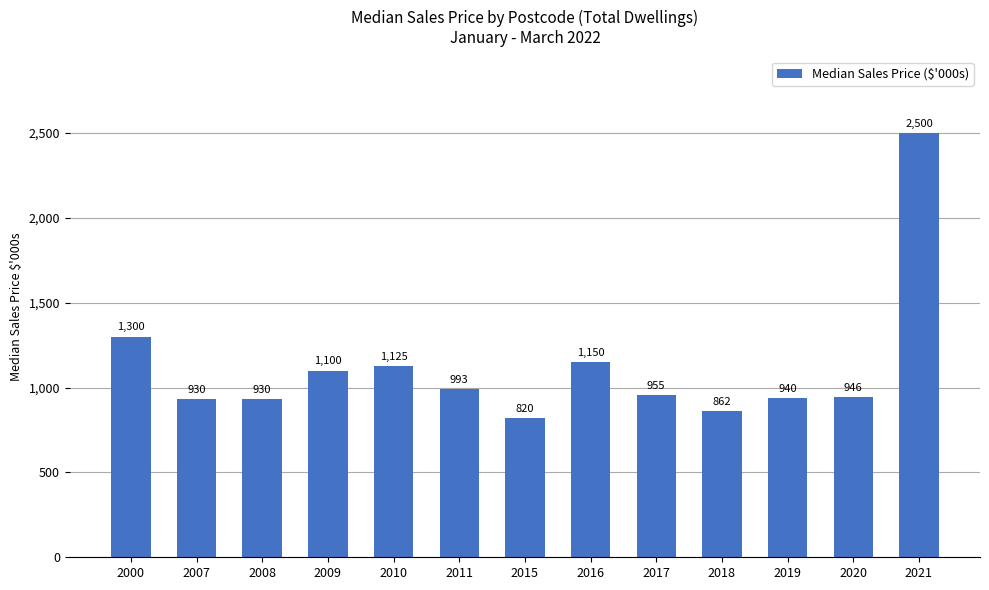

The chart shows a value of 336 at 2020. True or false?

False